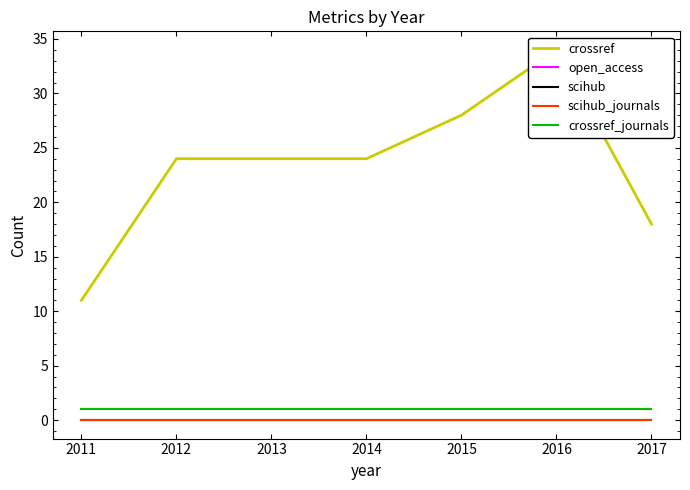

What is the difference between the maximum and second lowest values in the crossref series?

16